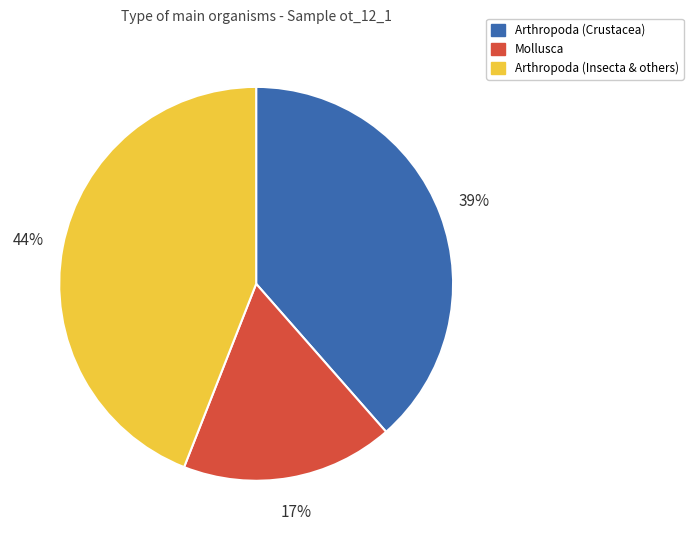

The Arthropoda (Insecta & others) slice represents 38% of the pie. True or false?

False